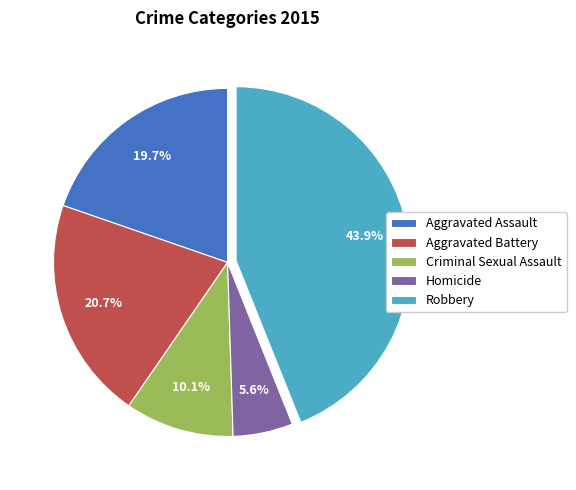

Which slice is the largest?

Robbery